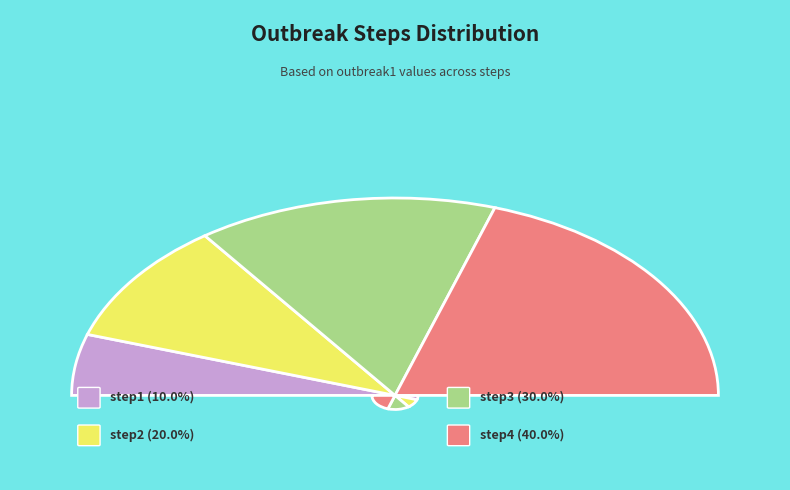

What is the change in value from step1 to step3?

+2